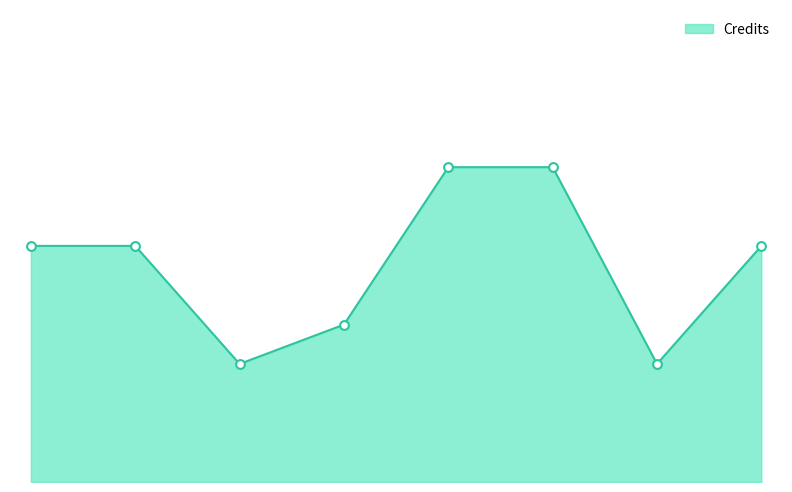

Is this an area chart (filled region under the line)?

Yes